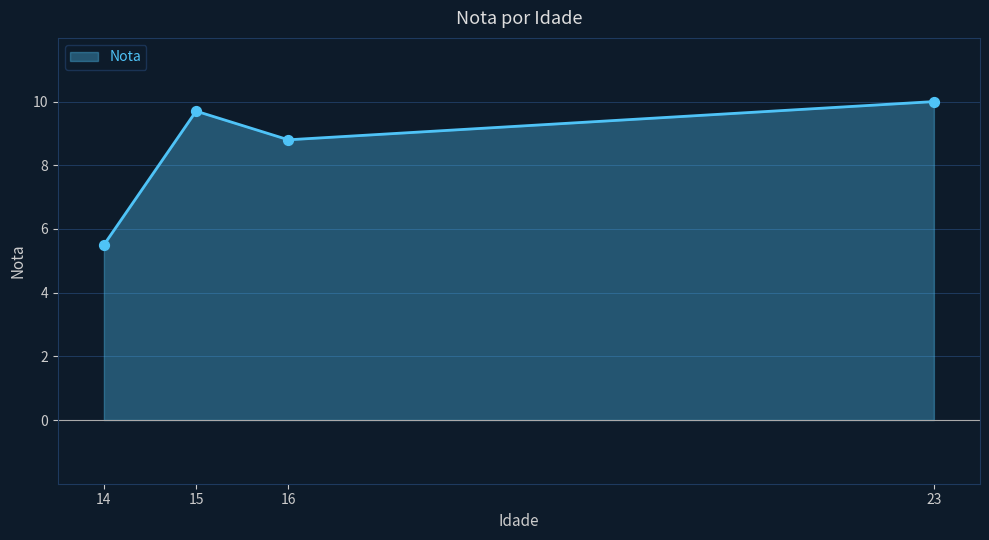

What is the change in value from 15 to 23?

+0.3